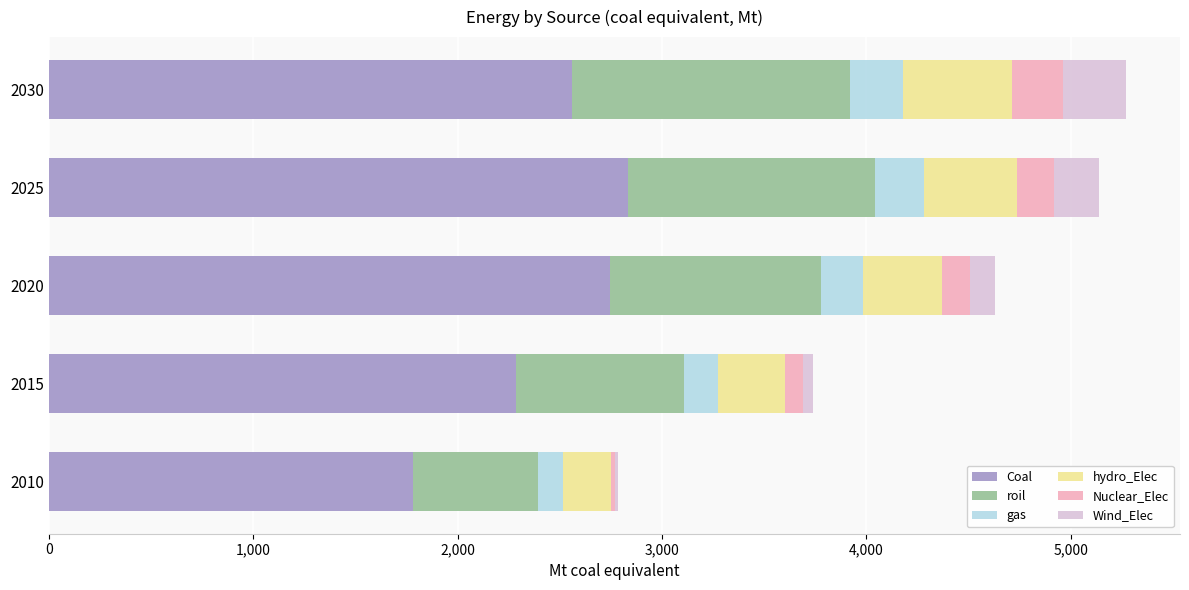

How many distinct data groups are displayed?

6